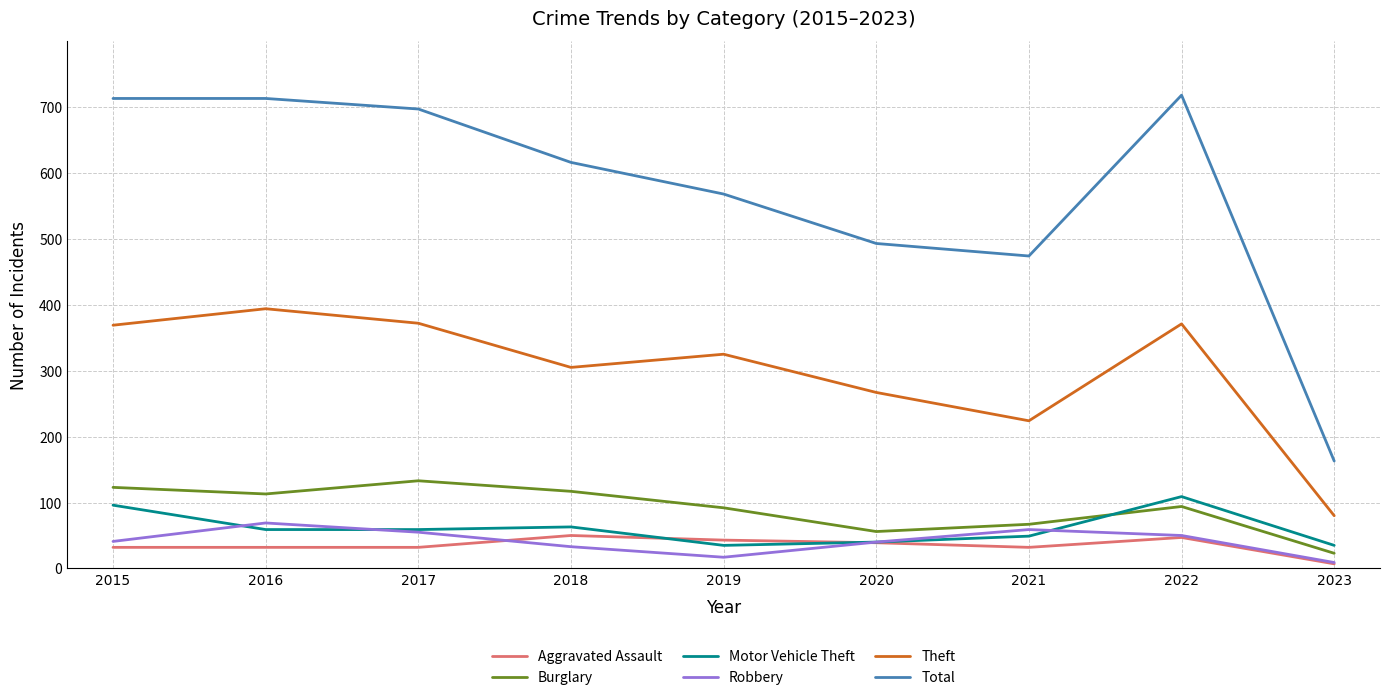

What is the approximate value of Aggravated Assault at 2023, to the nearest 5?

5